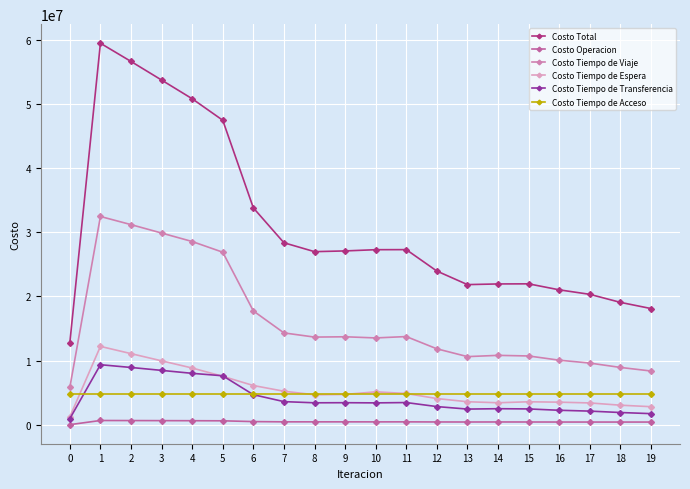

Which series has the widest spread of values?

Costo Total